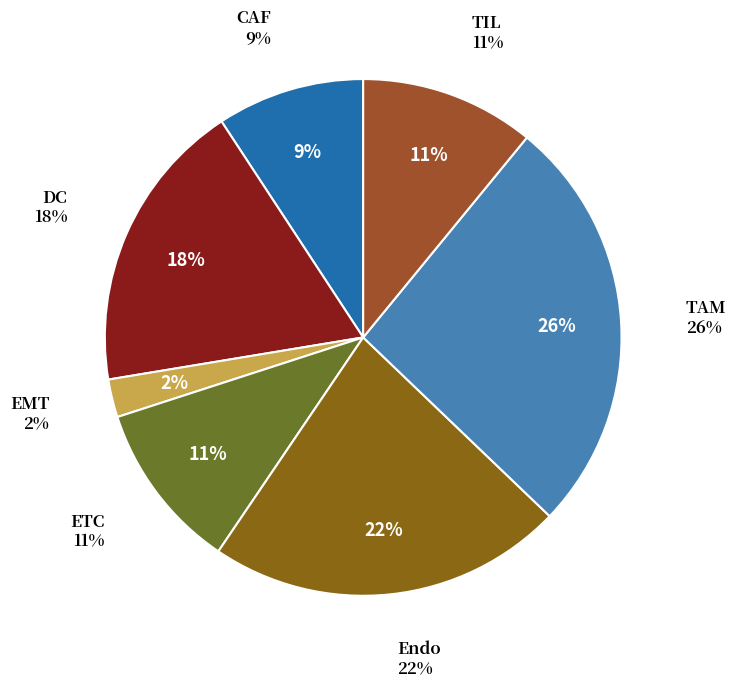

Is there any slice that represents more than half of the pie?

No